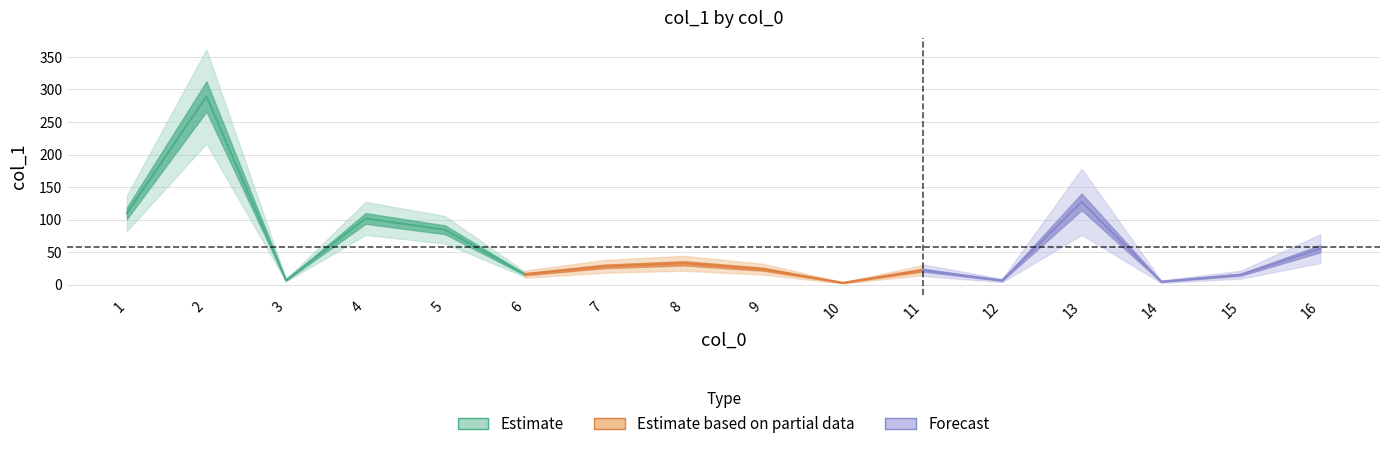

List the labels in order of value, smallest first.

10, 14, 12, 3, 15, 6, 11, 9, 7, 8, 16, 5, 4, 1, 13, 2